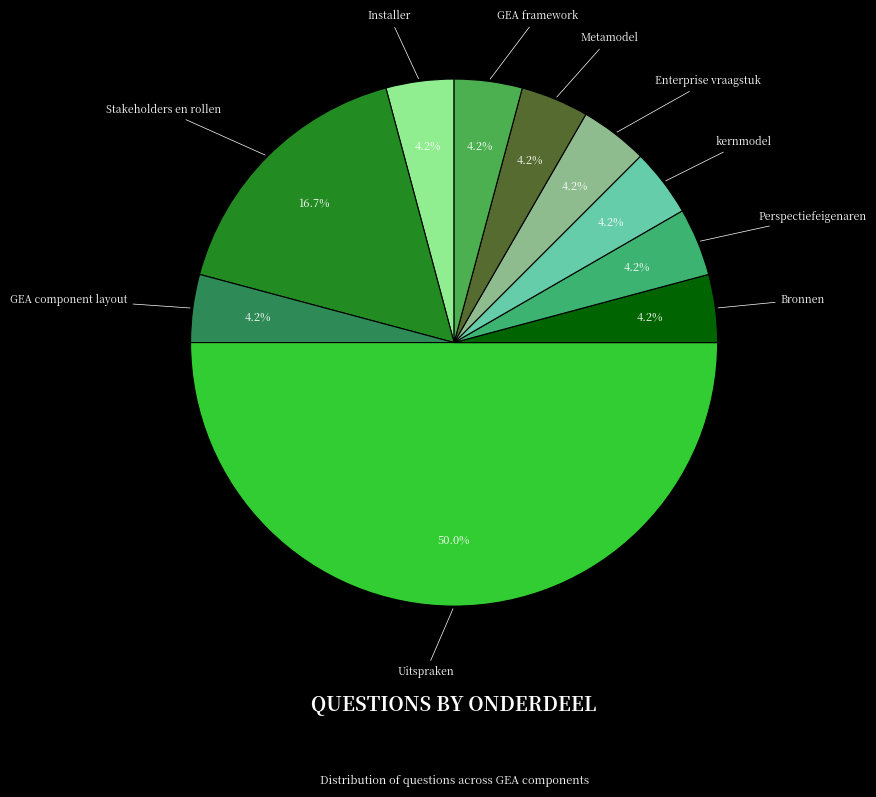

How many slices are in this pie chart?

10